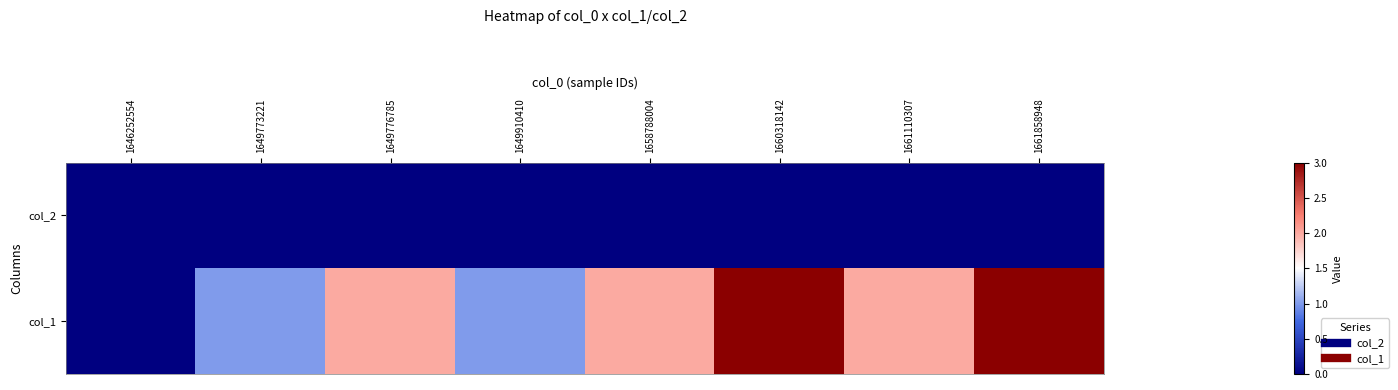

At which category does the chart reach its peak across all series?

1660318142